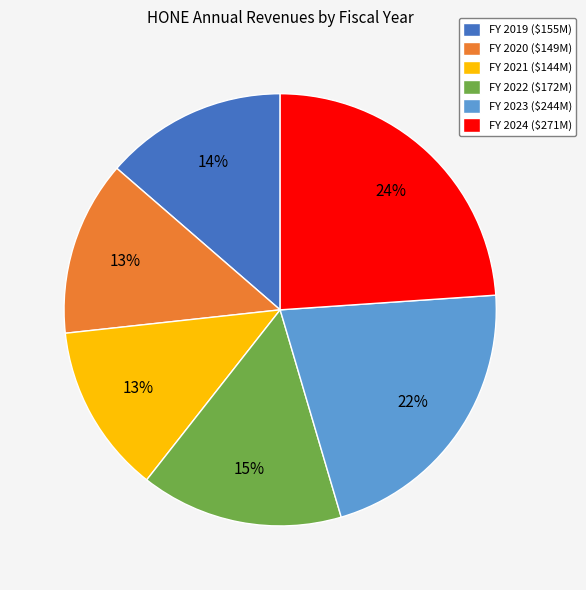

How many segments does this pie chart have?

6